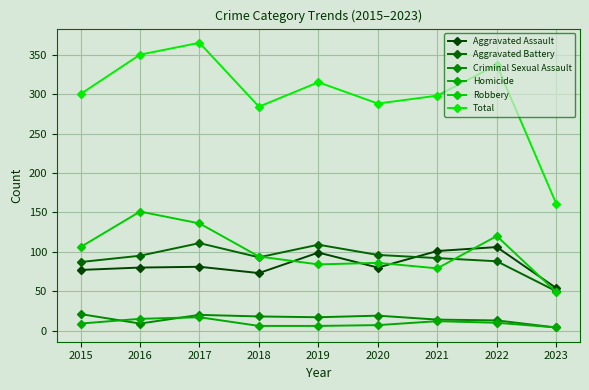

Which series has the largest total across all categories?

Total